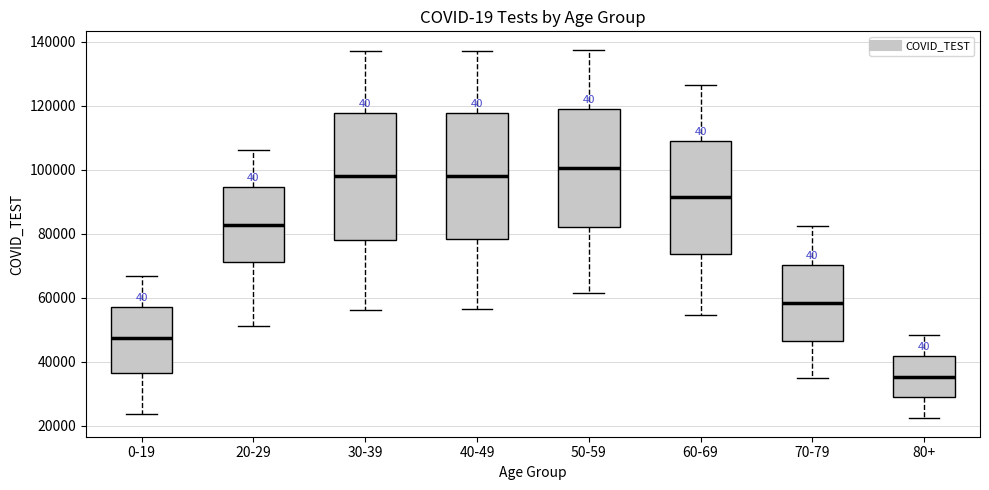

Reading left to right, transcribe this box plot: for each box, give where its median line is, the range the box spans, and where its two whiskers end, as read against the y-axis. The values are not printed on the chart, so give them approximately, as read against the axis.

0-19: median 48000, box 36000 to 58000, whiskers 24000 to 66000
20-29: median 82000, box 72000 to 94000, whiskers 52000 to 106000
30-39: median 98000, box 78000 to 118000, whiskers 56000 to 138000
40-49: median 98000, box 78000 to 118000, whiskers 56000 to 138000
50-59: median 100000, box 82000 to 120000, whiskers 62000 to 138000
60-69: median 92000, box 74000 to 108000, whiskers 54000 to 126000
70-79: median 58000, box 46000 to 70000, whiskers 34000 to 82000
80+: median 36000, box 28000 to 42000, whiskers 22000 to 48000